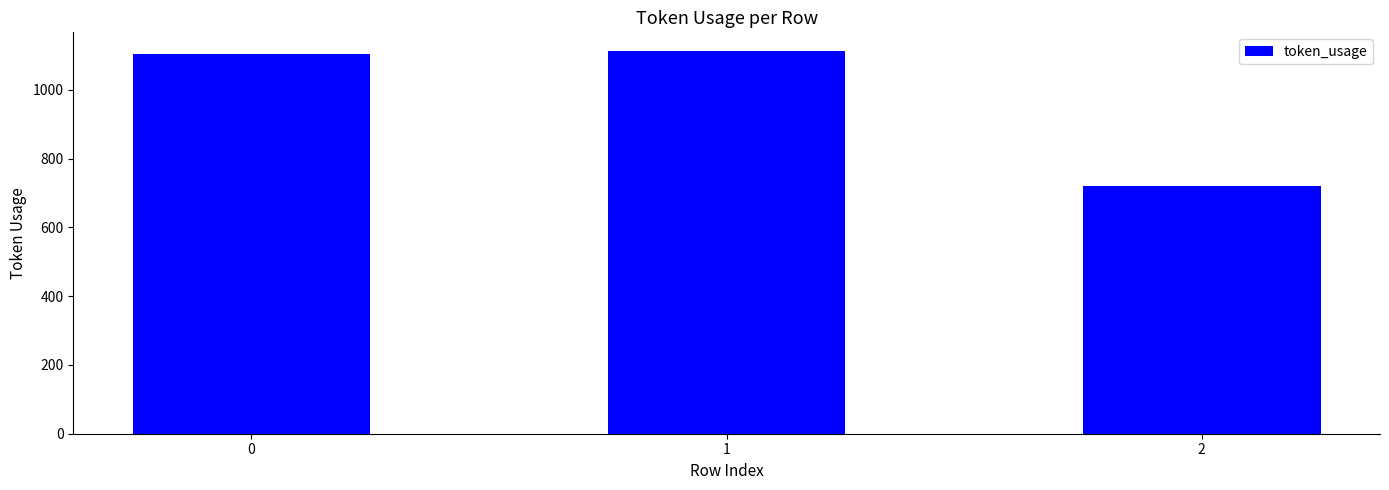

What is the smallest value displayed?

722